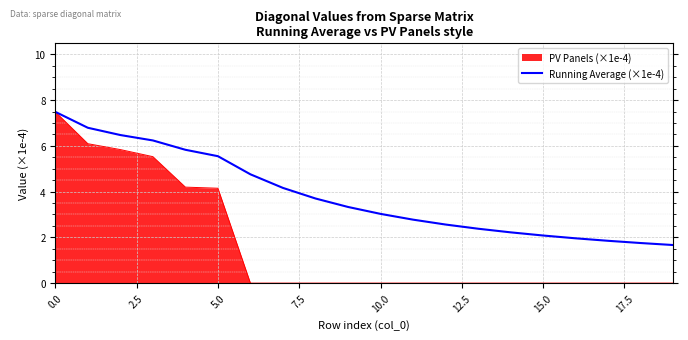

What is the greatest value displayed?

7.5